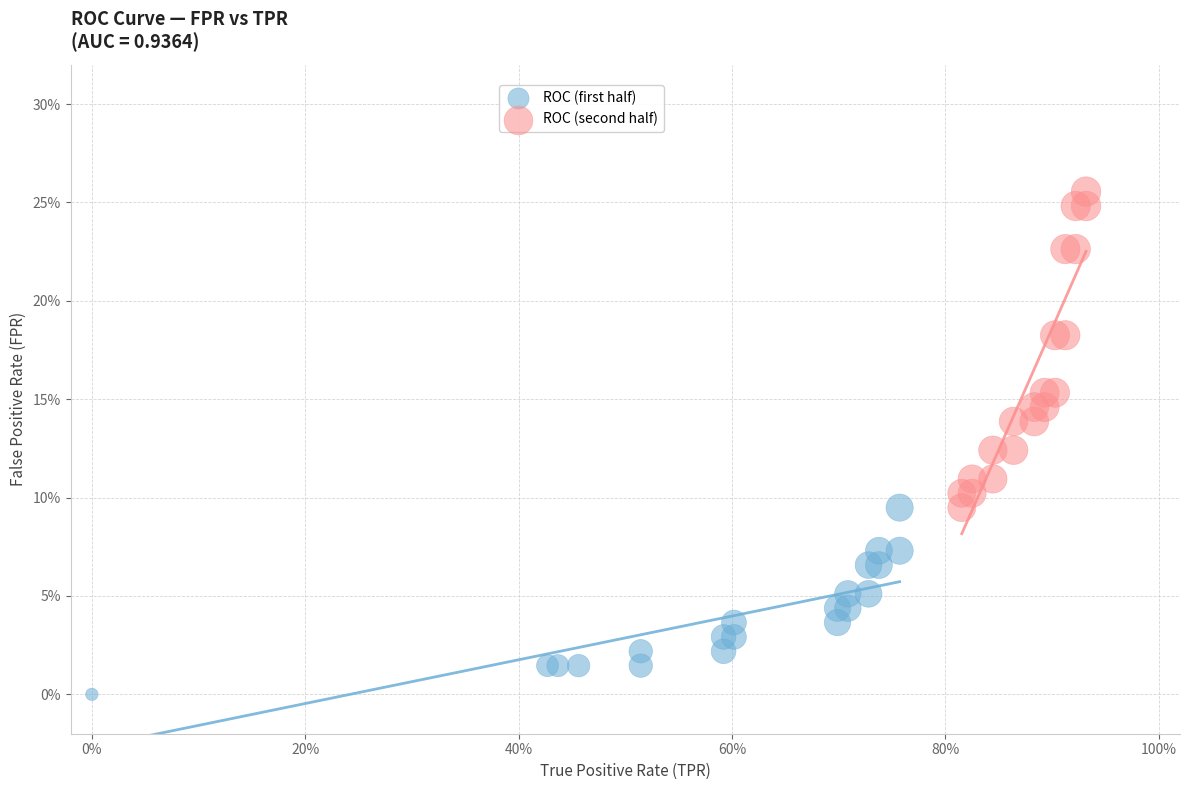

Which series reaches the minimum Y coordinate?

ROC (first half)